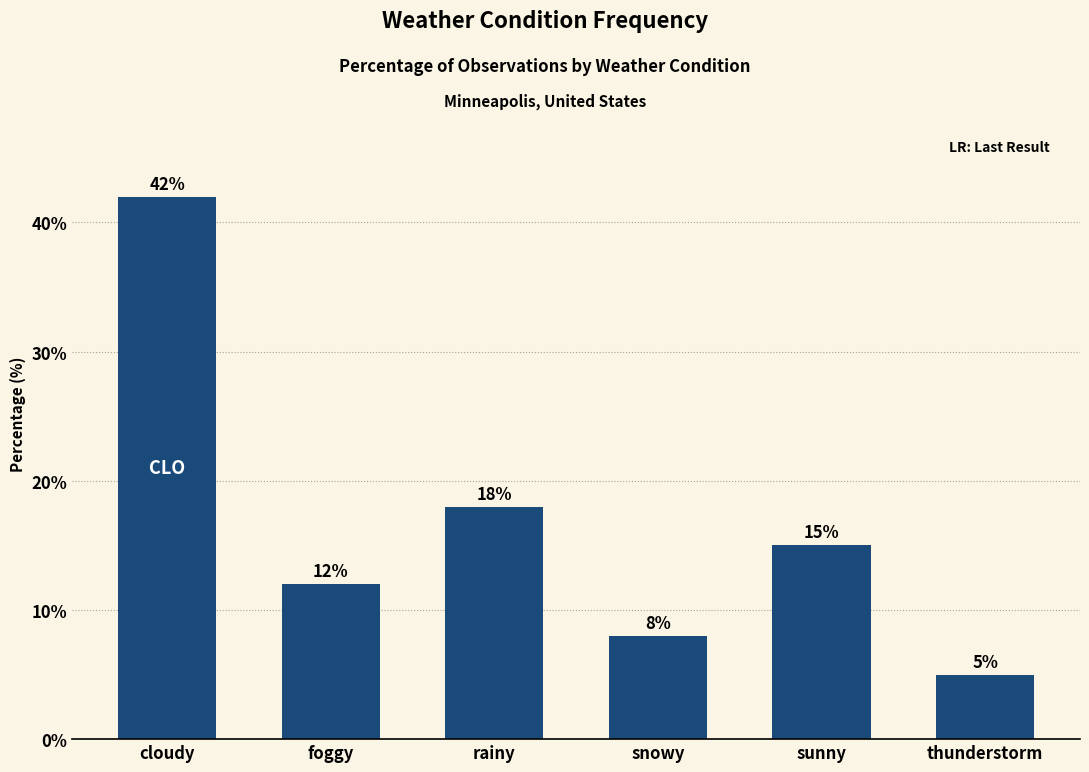

At which category does the chart reach its peak across all series?

cloudy